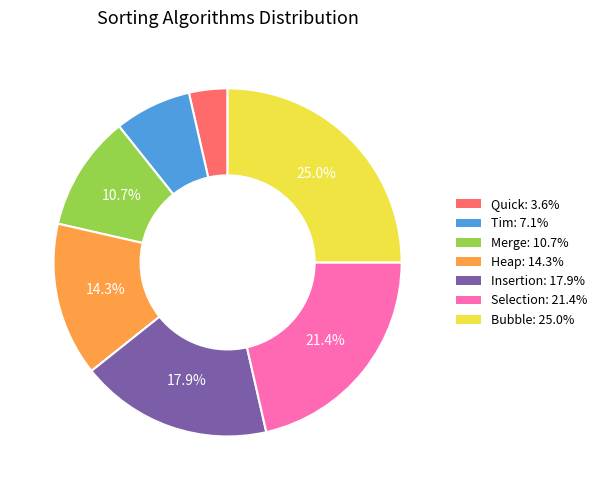

How many slices are in this pie chart?

7